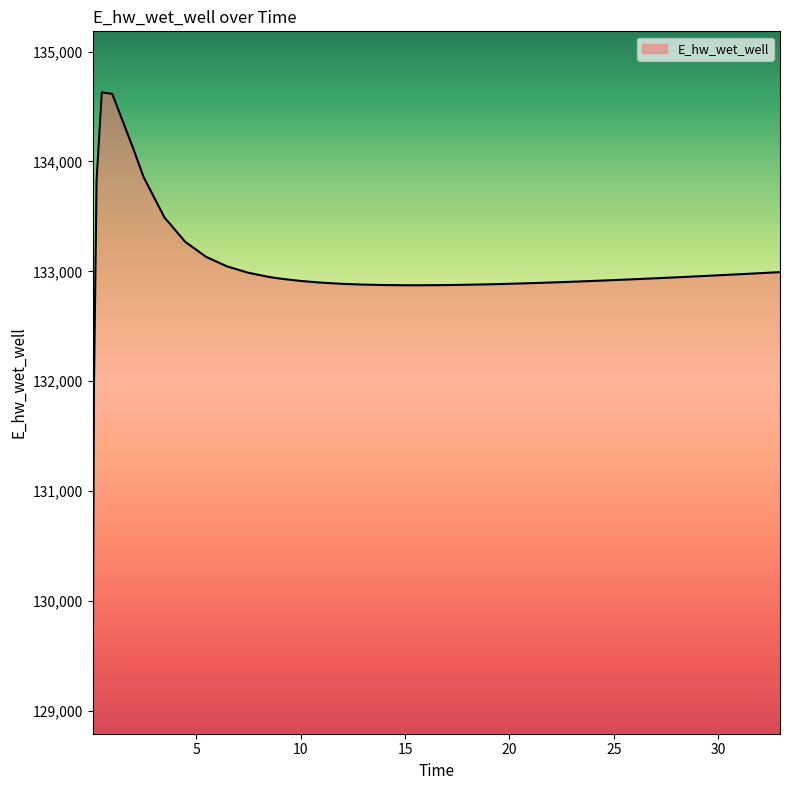

What is the difference between the second highest and second lowest values?

2645.3